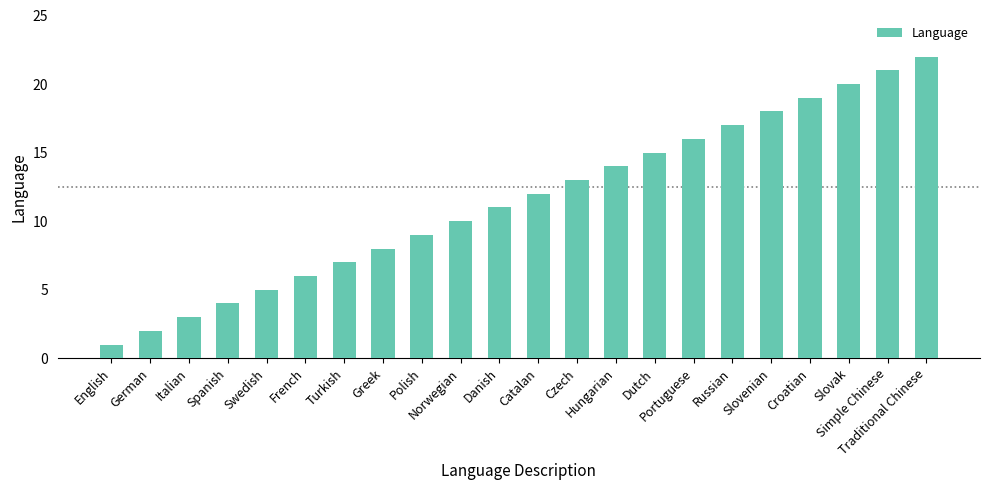

What is the sum of the values at Traditional Chinese and English?

23